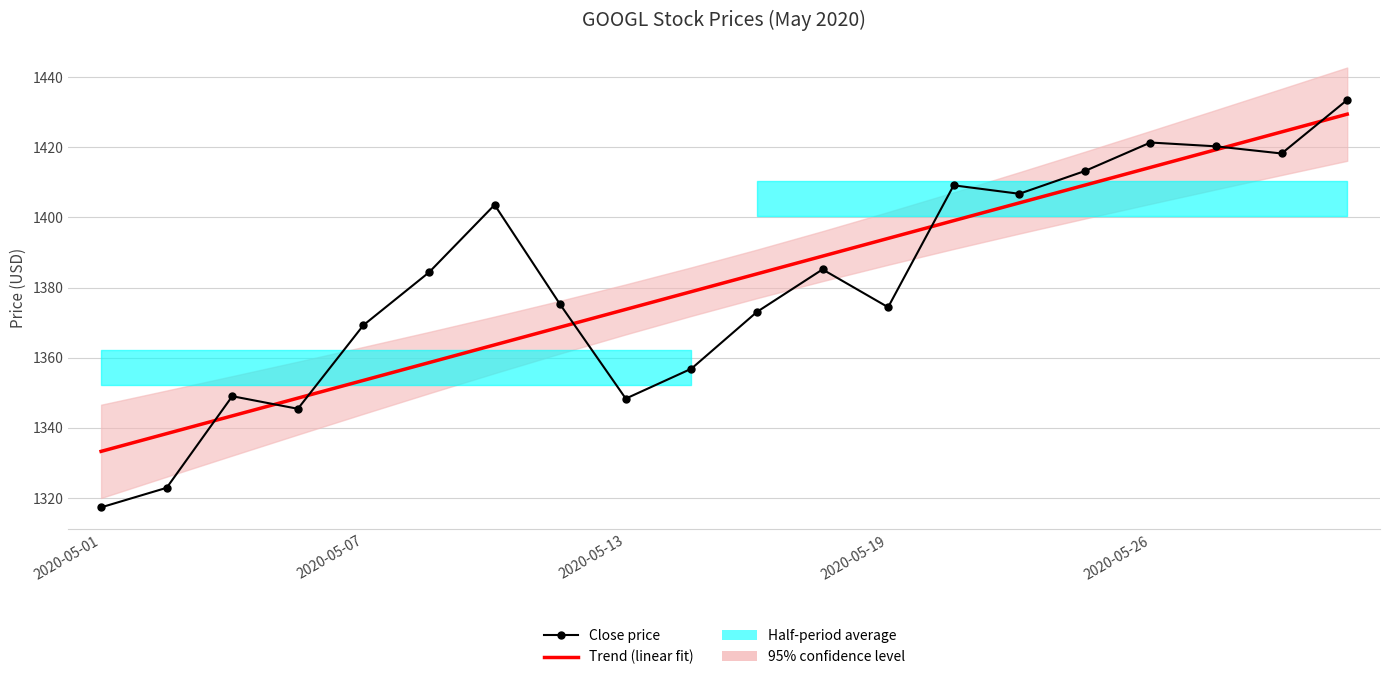

True or false: Trend (linear fit) has more than 0 points higher than both neighbors.

False